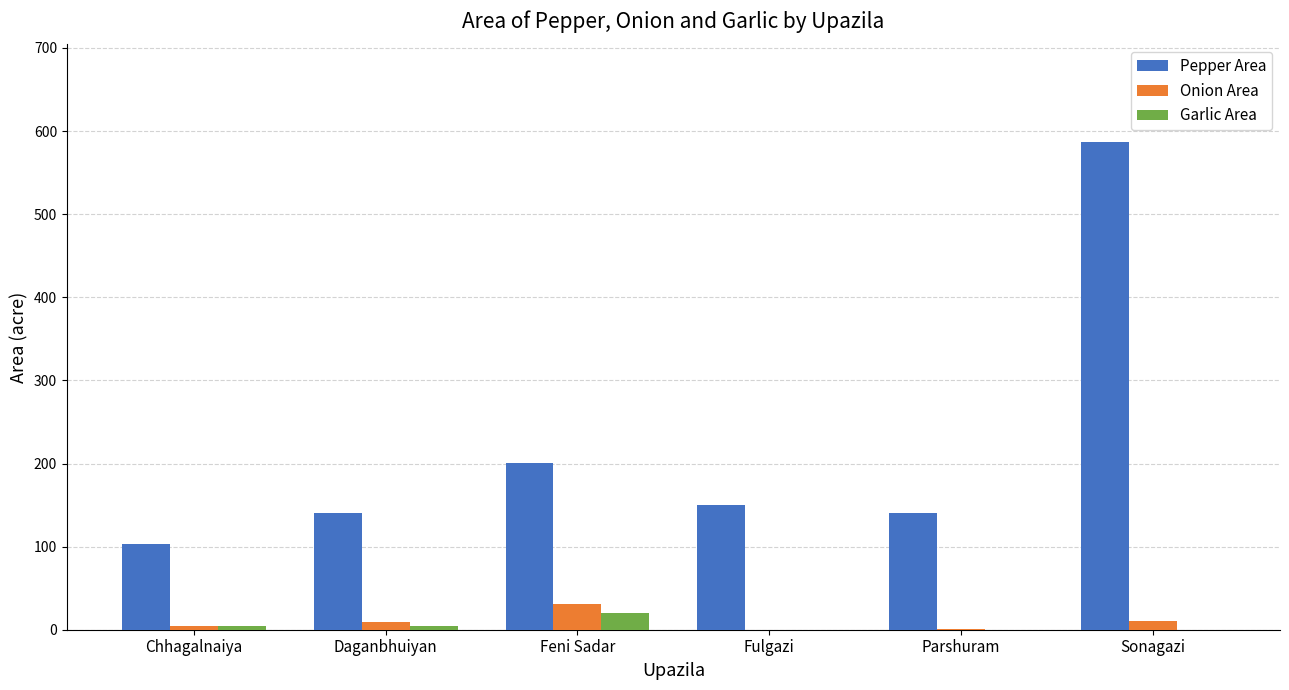

Which series has the largest total across all categories?

Pepper Area